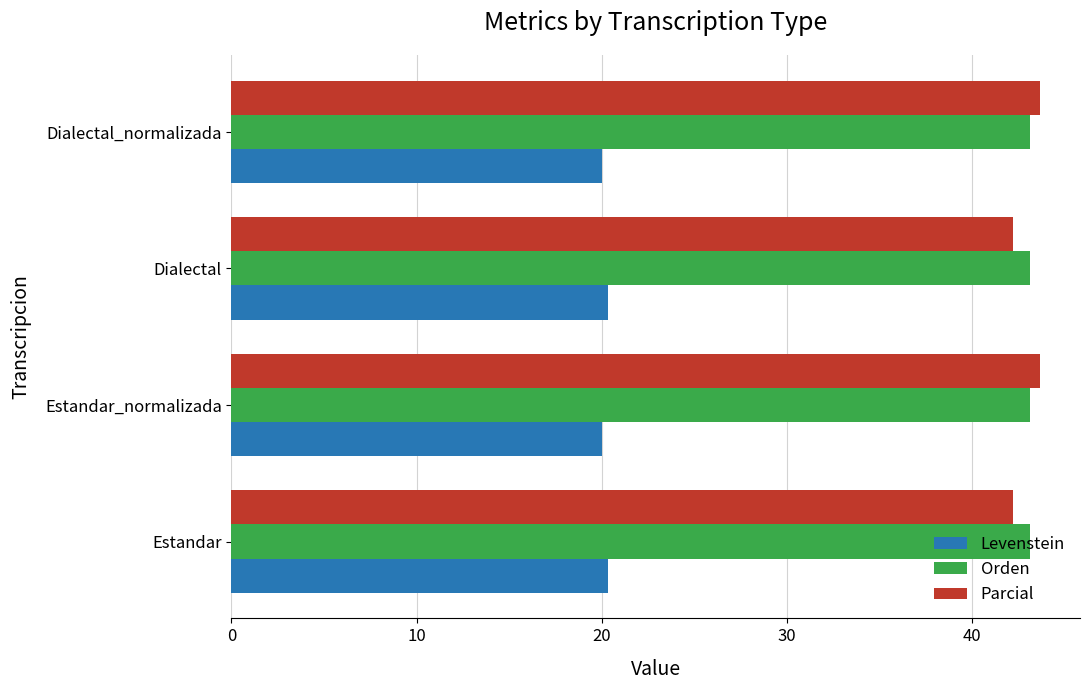

The value of Orden at Dialectal is 43.1. True or false?

True